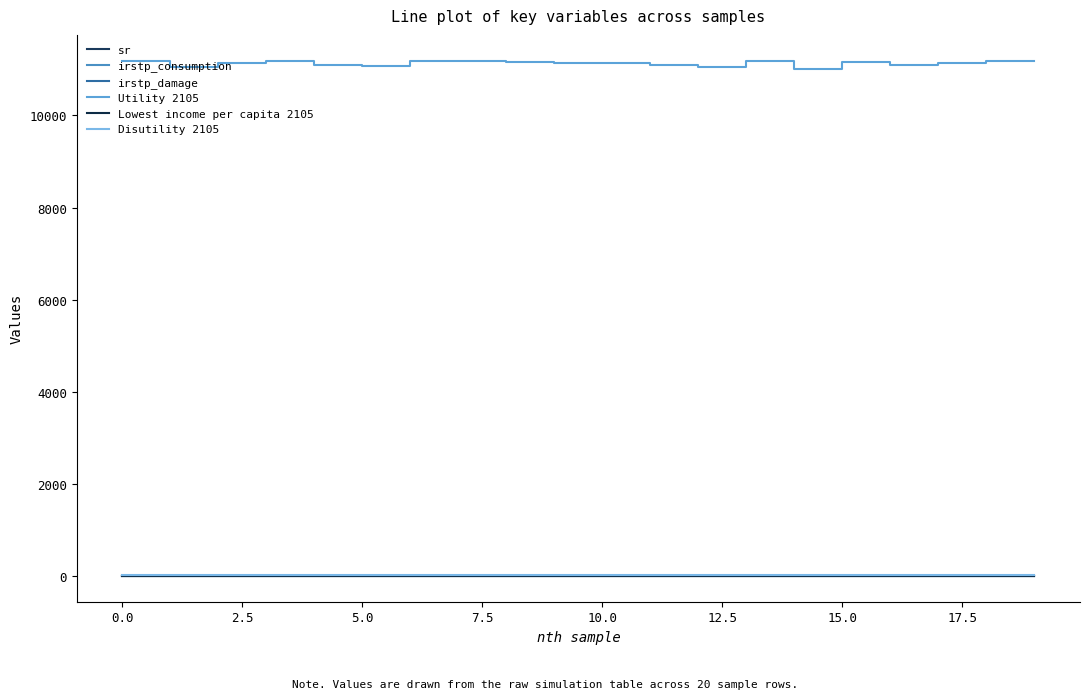

True or false: irstp_damage and Lowest income per capita 2105 intersect in this chart.

False